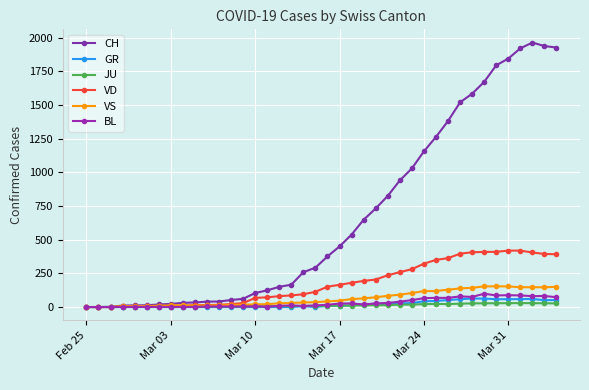

Count the number of categories in the chart.

40